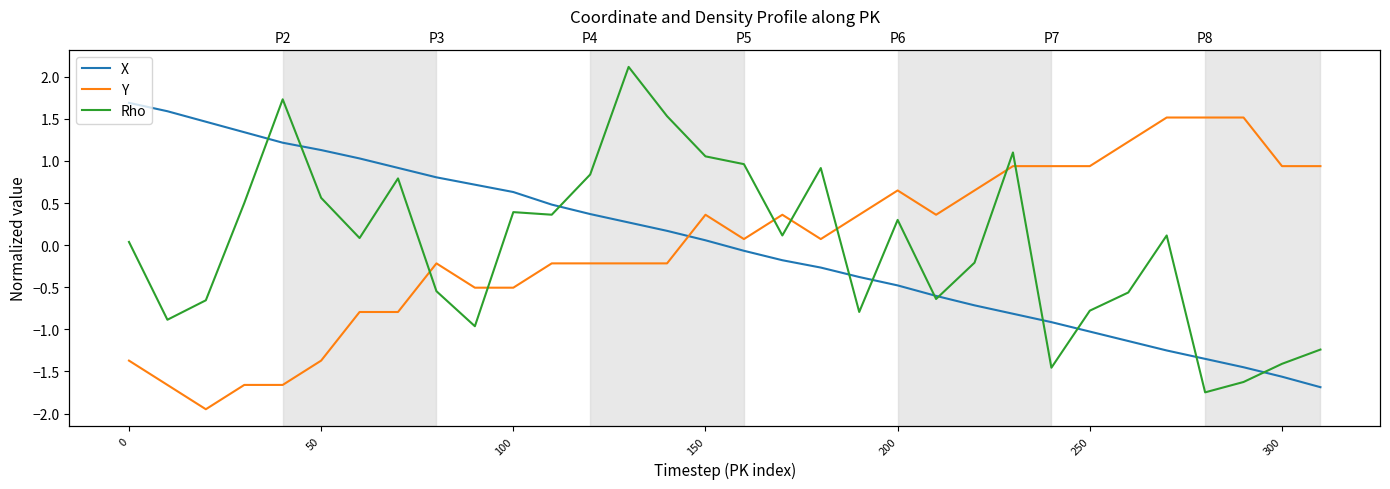

Rank the series by their average value, from highest to lowest.

Y, Rho, X